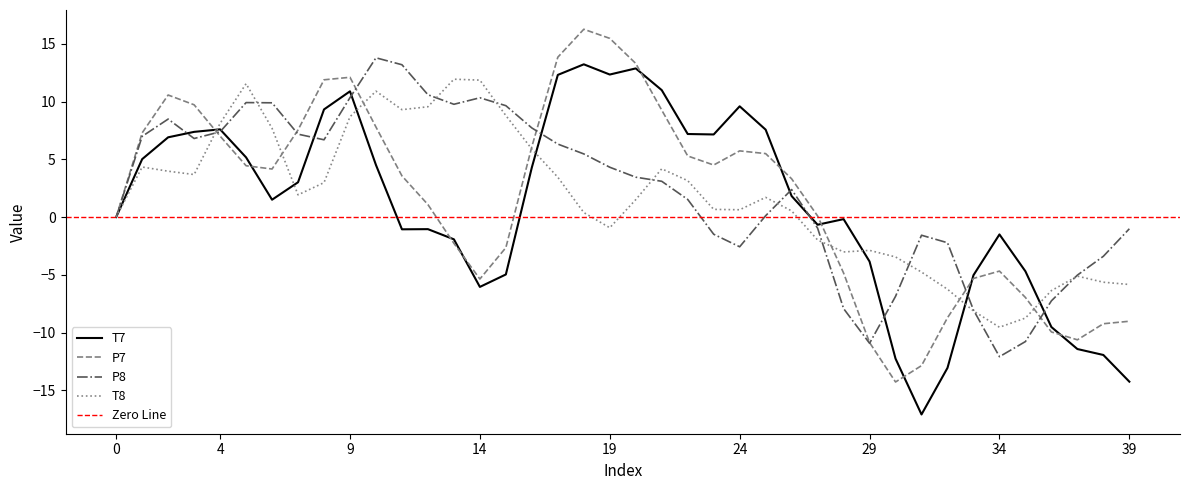

Which series has the largest total across all categories?

P8